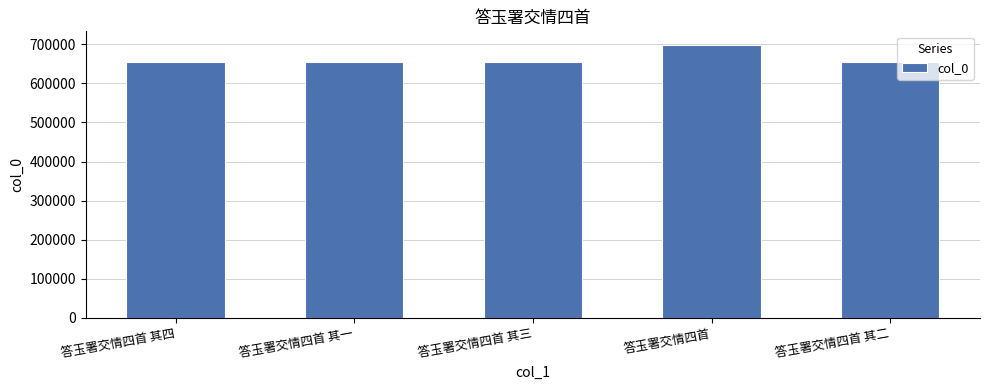

What is the difference between the maximum and minimum values?

43424